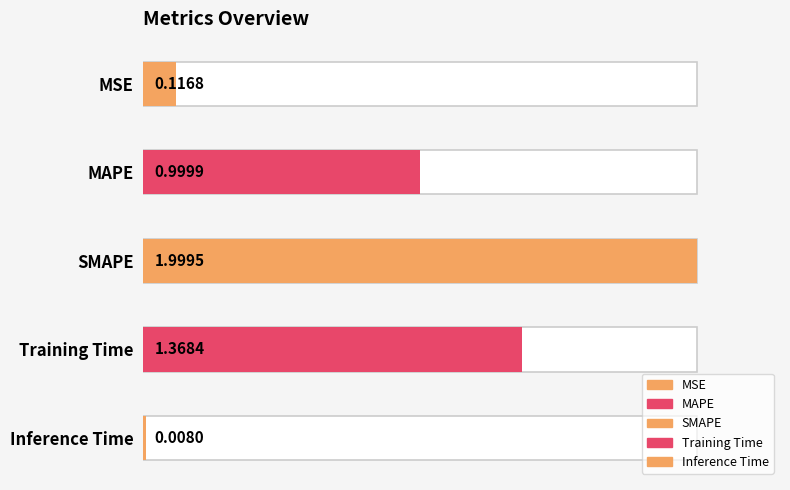

The value at SMAPE is 3.1. True or false?

False